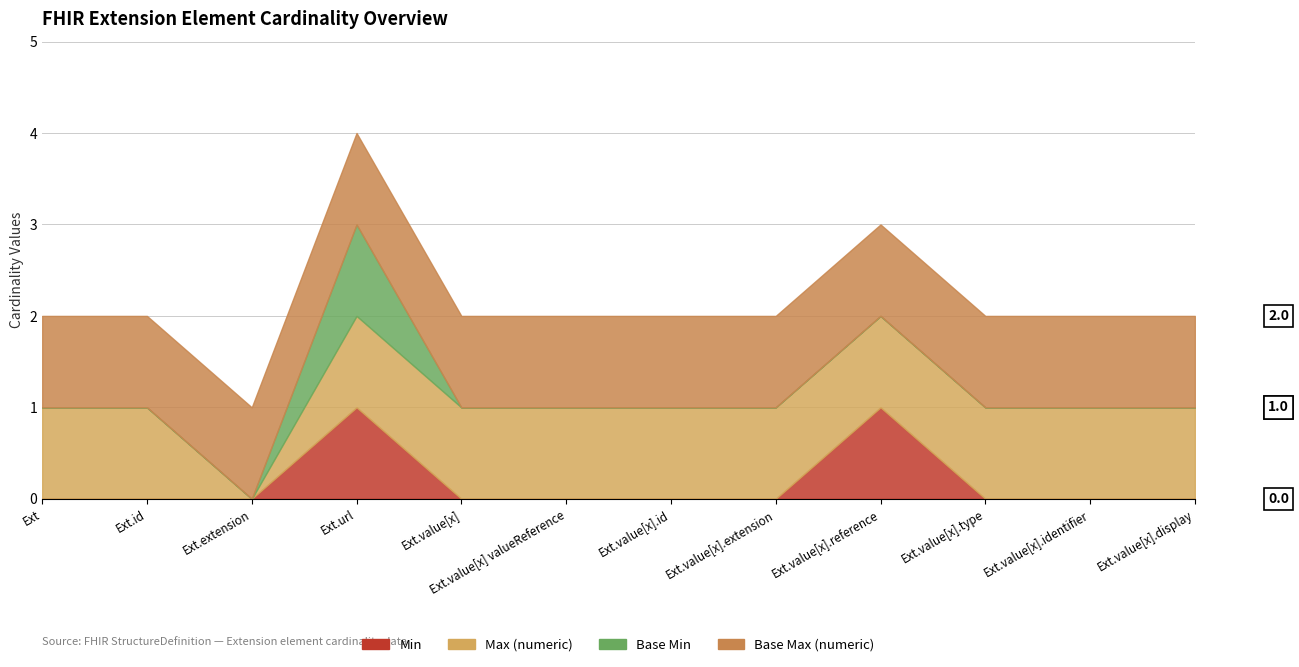

Which series has the largest total across all categories?

Base Max (numeric)